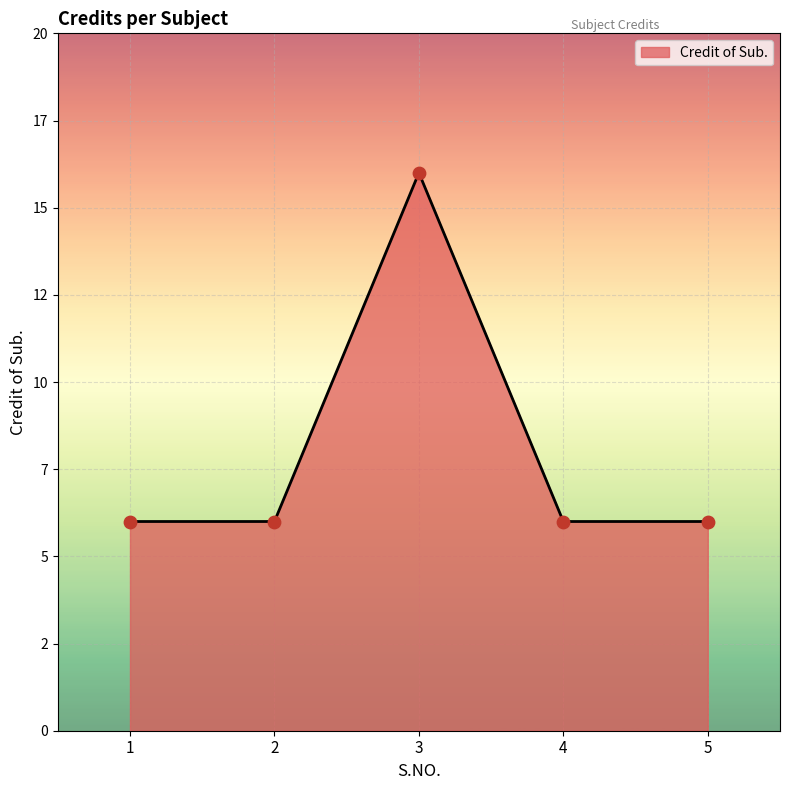

What is the change in value from 2 to 3?

+10